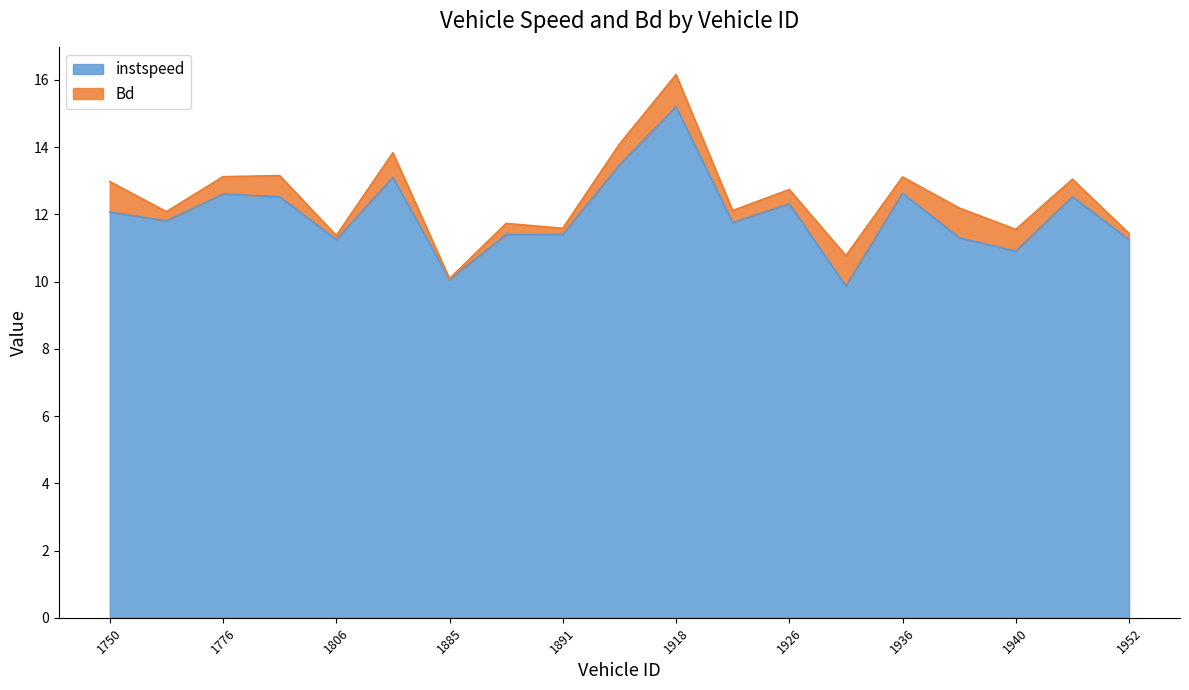

At which label is the value closest to 12?

1750.0